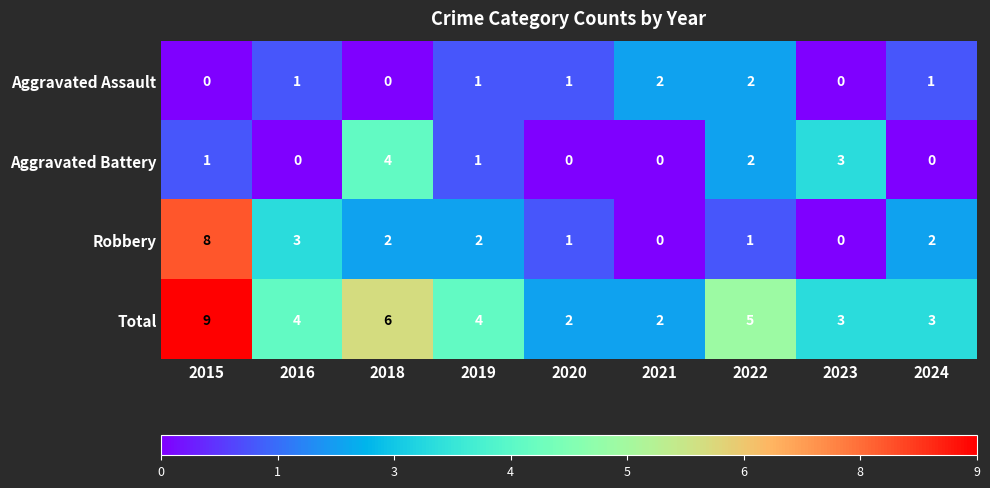

At 2015, list the series in order from largest to smallest.

Total, Robbery, Aggravated Battery, Aggravated Assault